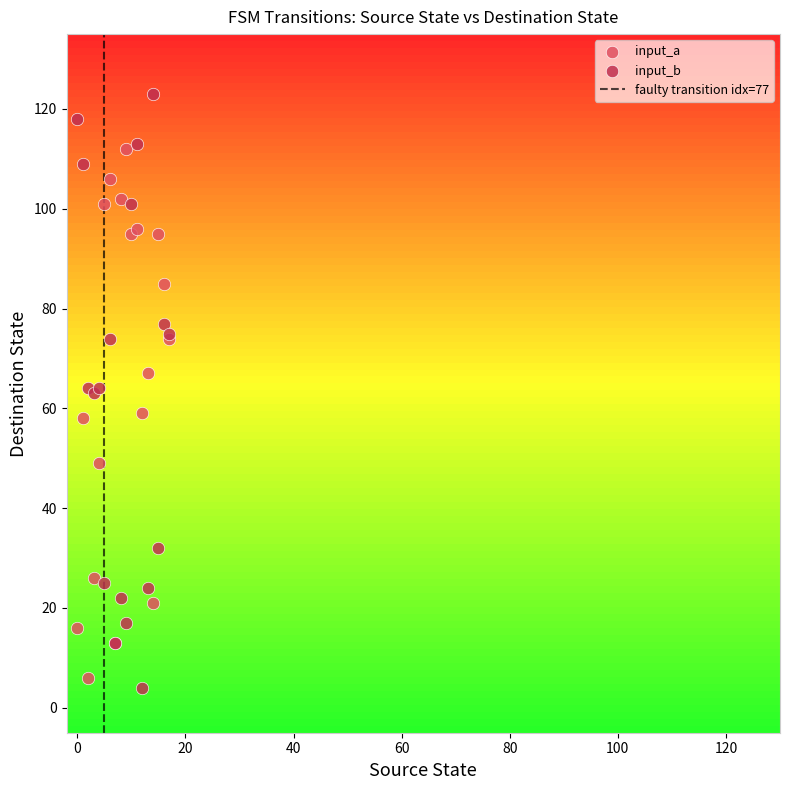

Which series reaches the maximum Y coordinate?

input_b